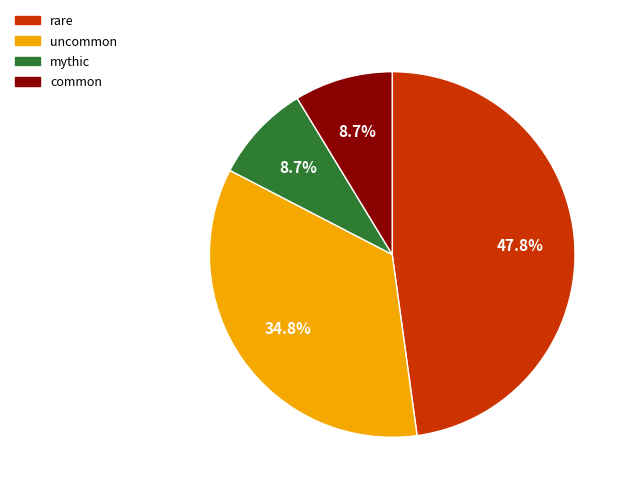

Does common represent more than half of the total?

No